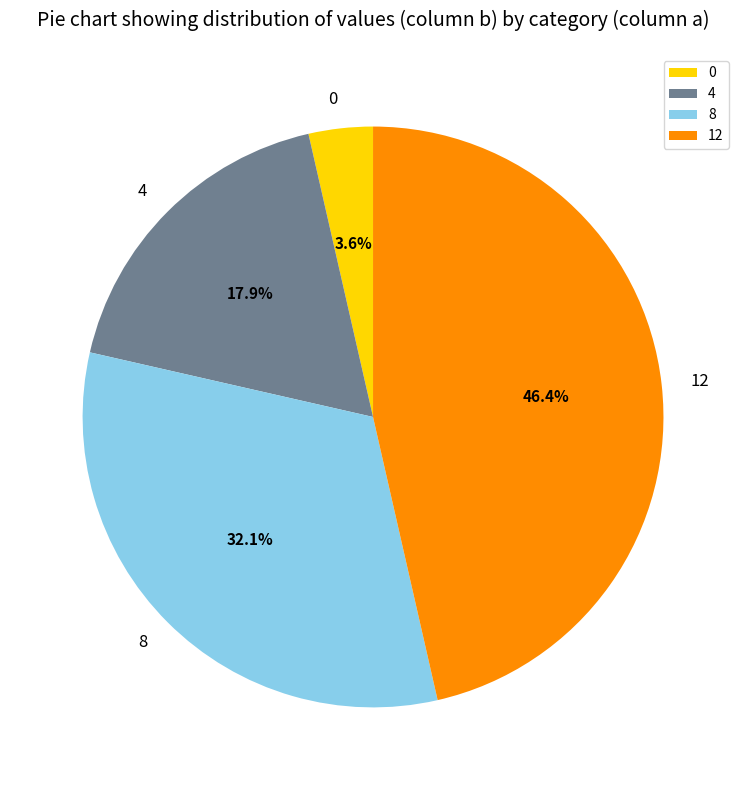

Is there a majority slice in this chart?

No